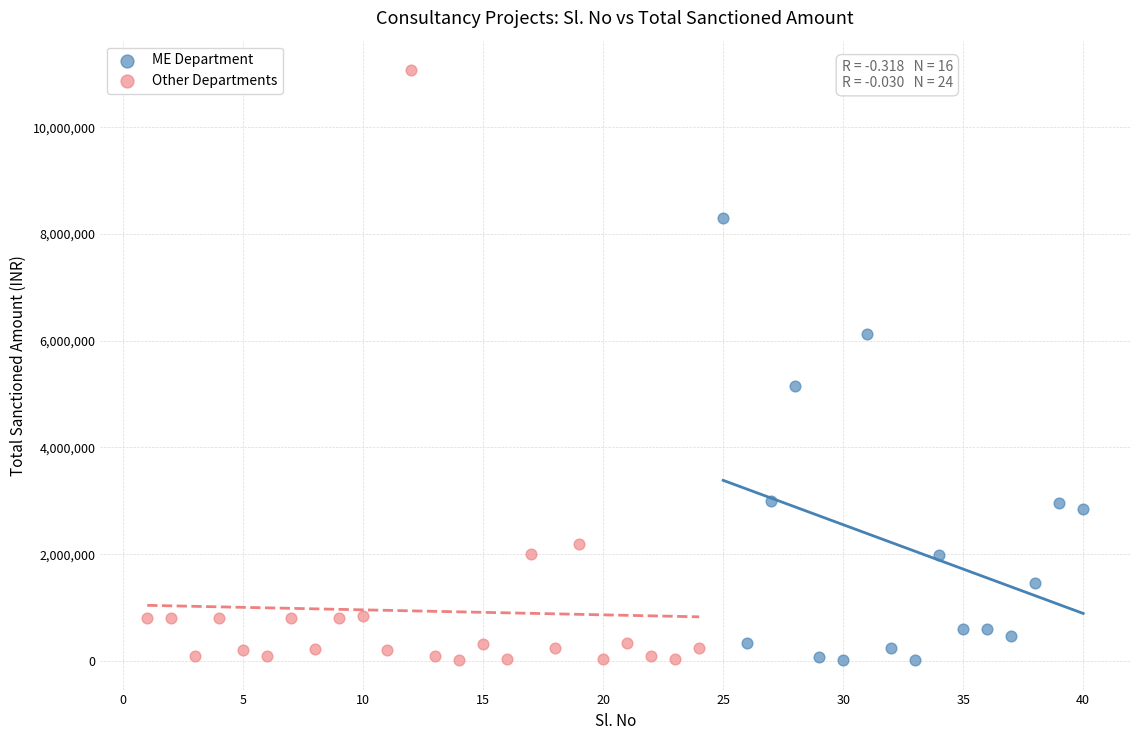

What are all the series names shown in the legend?

ME Department, Other Departments